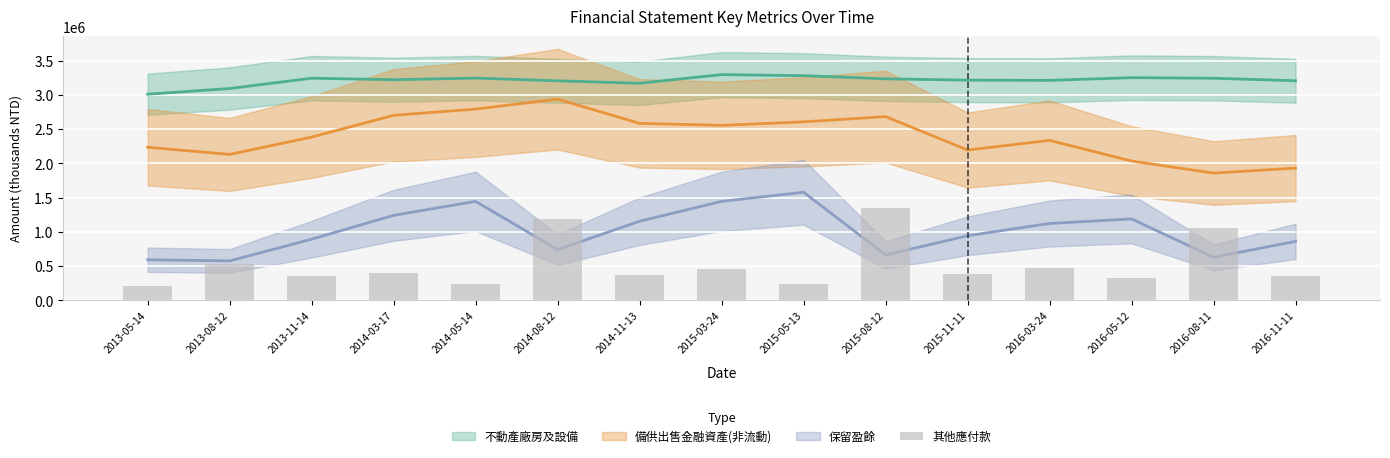

The value at 2014-03-17 is 396830. True or false?

True